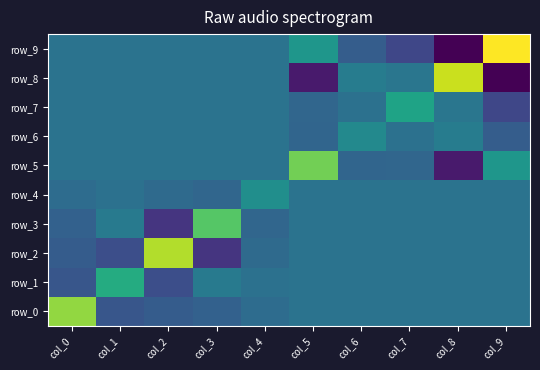

Reading right to left, list all the values displayed in this chart.

row_0: col_9=0.0	col_8=0.0	col_7=0.0	col_6=0.0	col_5=0.0	col_4=-0.1	col_3=-0.3	col_2=-0.4	col_1=-0.6	col_0=2.3
row_1: col_9=0.0	col_8=0.0	col_7=0.0	col_6=0.0	col_5=0.0	col_4=-0.0	col_3=0.2	col_2=-0.7	col_1=1.2	col_0=-0.6
row_2: col_9=0.0	col_8=0.0	col_7=0.0	col_6=0.0	col_5=0.0	col_4=-0.2	col_3=-1.1	col_2=2.5	col_1=-0.7	col_0=-0.4
row_3: col_9=0.0	col_8=0.0	col_7=0.0	col_6=0.0	col_5=0.0	col_4=-0.2	col_3=1.8	col_2=-1.1	col_1=0.2	col_0=-0.3
row_4: col_9=0.0	col_8=0.0	col_7=0.0	col_6=0.0	col_5=0.0	col_4=0.6	col_3=-0.2	col_2=-0.2	col_1=-0.0	col_0=-0.1
row_5: col_9=0.7	col_8=-1.5	col_7=-0.3	col_6=-0.3	col_5=2.0	col_4=0.0	col_3=0.0	col_2=0.0	col_1=0.0	col_0=0.0
row_6: col_9=-0.4	col_8=0.2	col_7=-0.0	col_6=0.4	col_5=-0.3	col_4=0.0	col_3=0.0	col_2=0.0	col_1=0.0	col_0=0.0
row_7: col_9=-0.8	col_8=0.1	col_7=1.0	col_6=-0.0	col_5=-0.3	col_4=0.0	col_3=0.0	col_2=0.0	col_1=0.0	col_0=0.0
row_8: col_9=-1.9	col_8=2.7	col_7=0.1	col_6=0.2	col_5=-1.5	col_4=0.0	col_3=0.0	col_2=0.0	col_1=0.0	col_0=0.0
row_9: col_9=3.1	col_8=-1.9	col_7=-0.8	col_6=-0.4	col_5=0.7	col_4=0.0	col_3=0.0	col_2=0.0	col_1=0.0	col_0=0.0